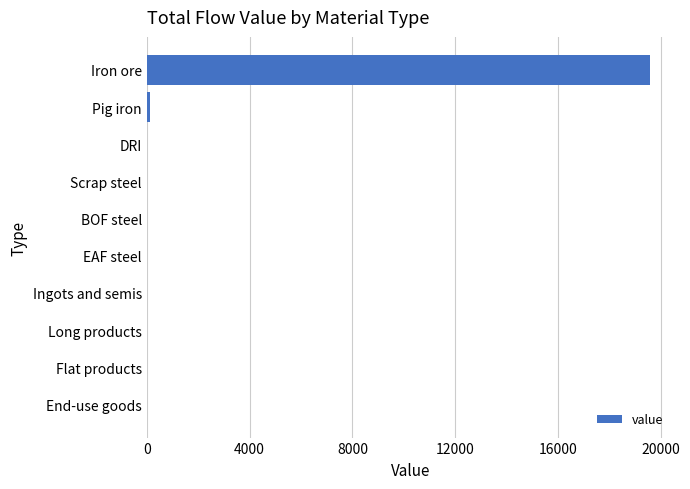

What is the maximum value shown in the chart?

19555.2